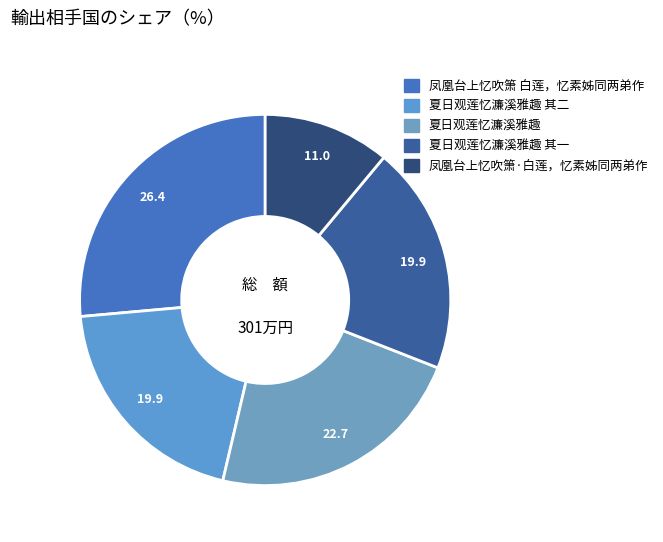

How many segments does this pie chart have?

5